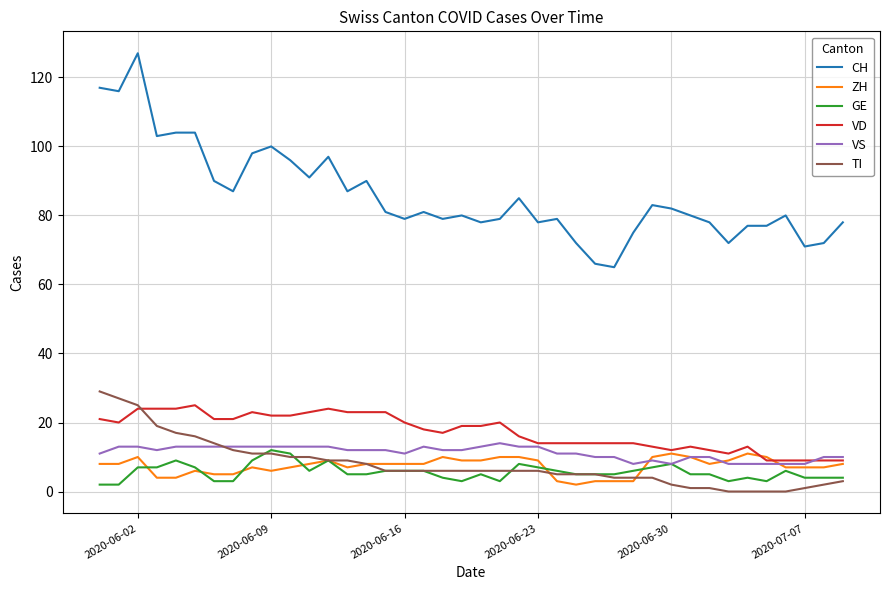

Which series has the largest range (max minus min)?

CH